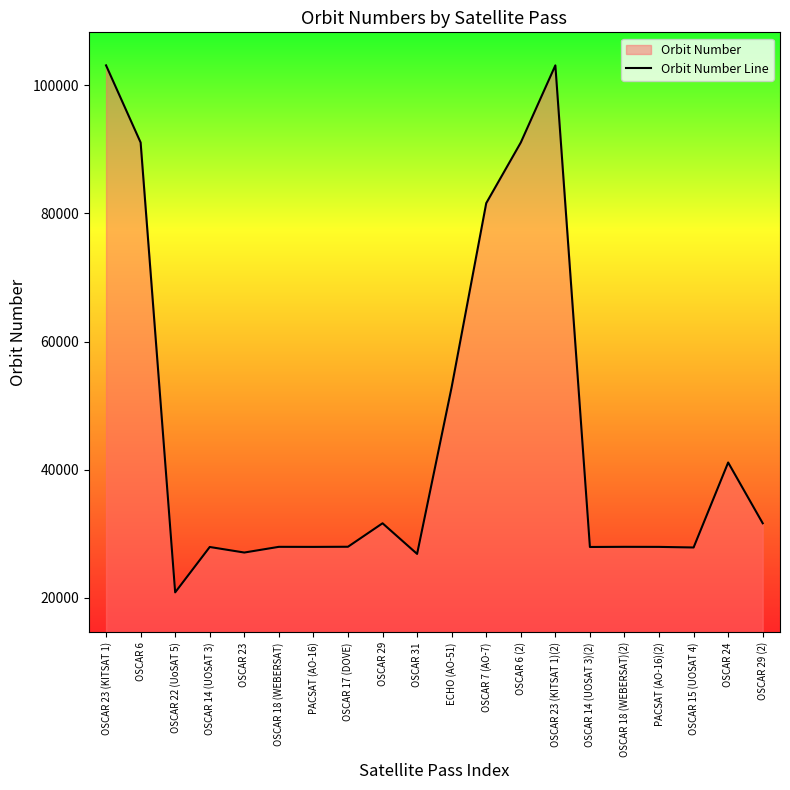

What is the sum of all values?

925545